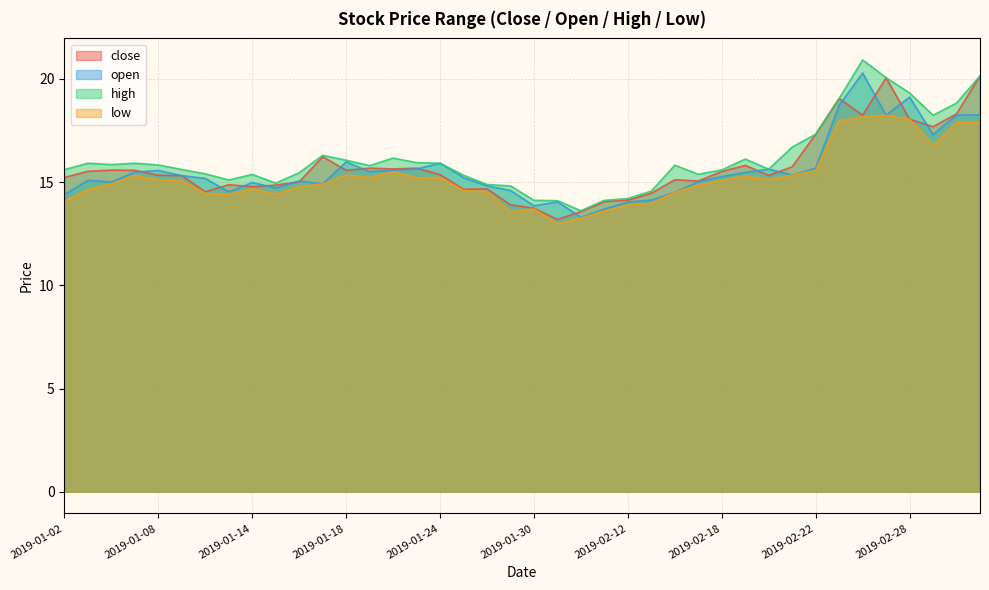

What is the average value of the low series?

15.2